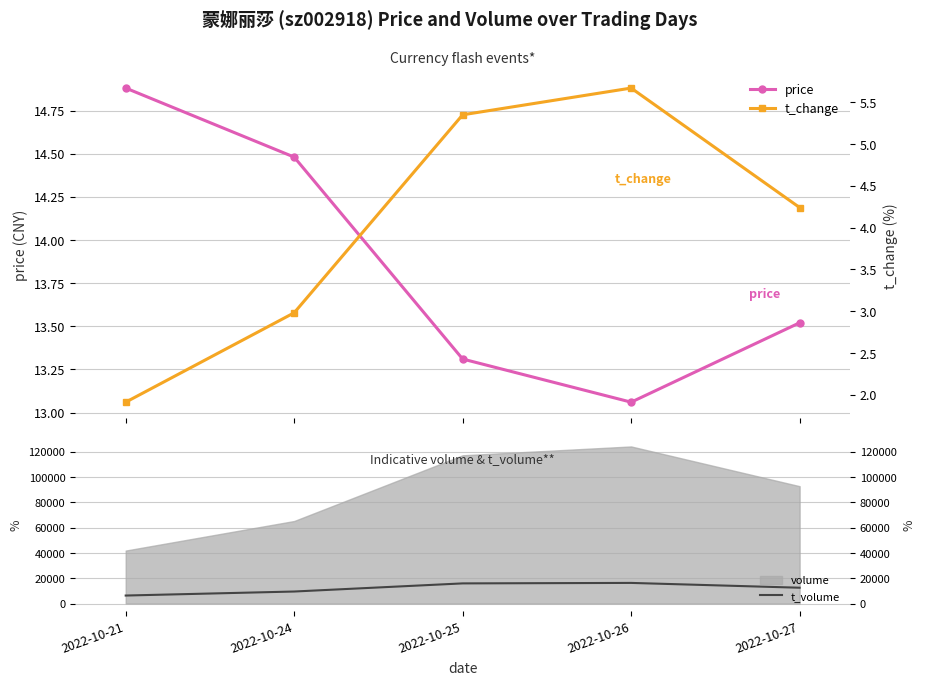

How many lines are shown in the chart?

3